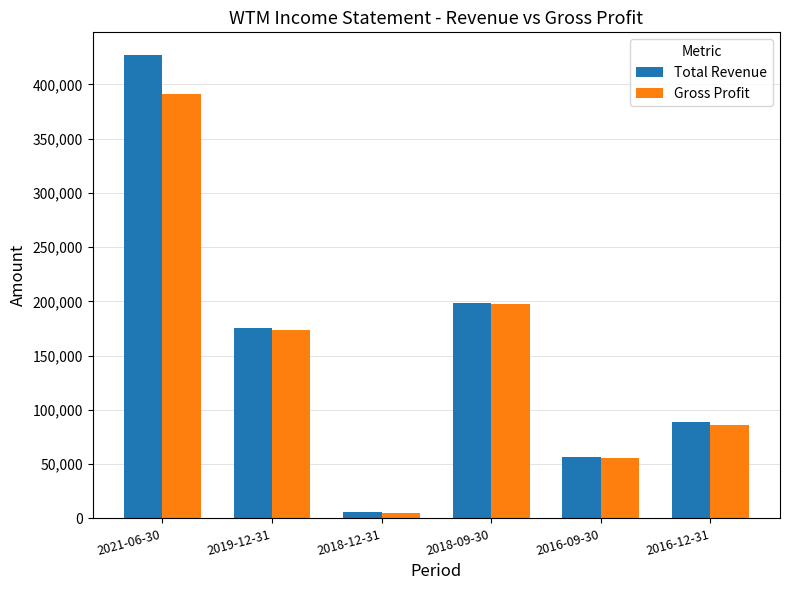

At which label does Gross Profit first exceed 173700?

2021-06-30